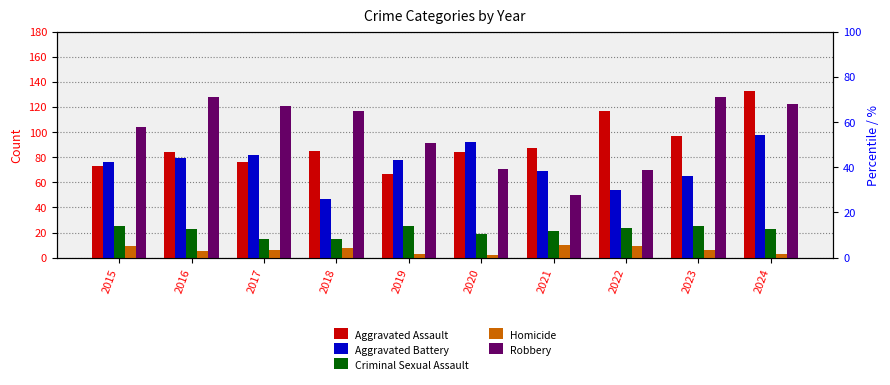

At which label does Criminal Sexual Assault reach its peak?

2015